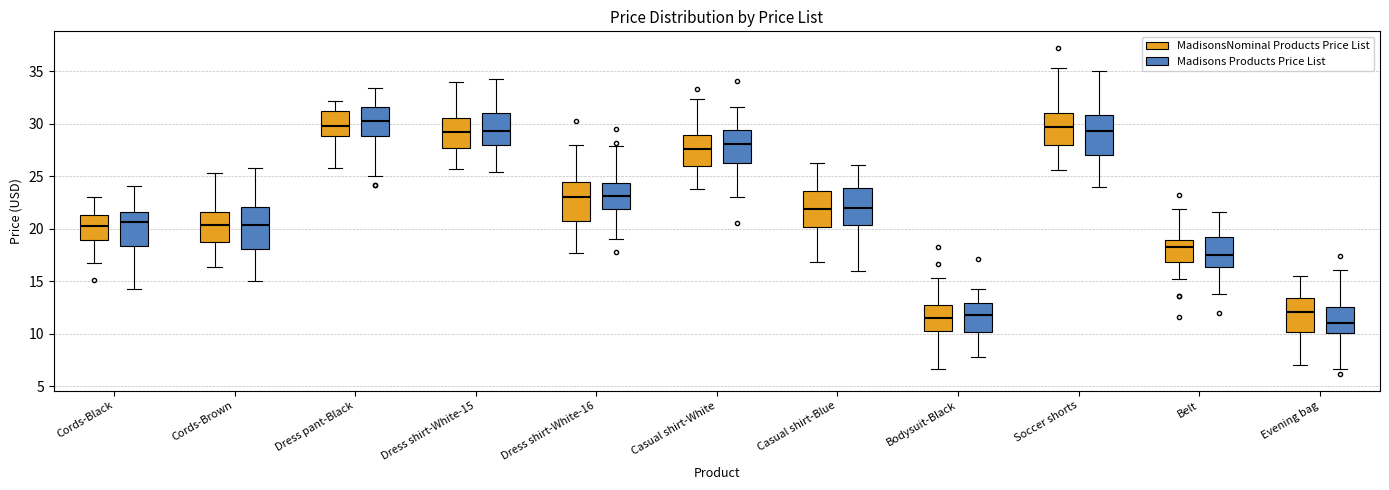

Reading left to right, transcribe this box plot: for each box, give where its median line is, the range the box spans, and where its two whiskers end, as read against the y-axis. The values are not printed on the chart, so give them approximately, as read against the axis.

Cords-Black (MadisonsNominal Products Price List): median 20.0, box 19.0 to 21.5, whiskers 16.5 to 23.0
Cords-Black (Madisons Products Price List): median 20.5, box 18.5 to 21.5, whiskers 14.5 to 24.0
Cords-Brown (MadisonsNominal Products Price List): median 20.5, box 18.5 to 21.5, whiskers 16.5 to 25.5
Cords-Brown (Madisons Products Price List): median 20.5, box 18.0 to 22.0, whiskers 15.0 to 26.0
Dress pant-Black (MadisonsNominal Products Price List): median 30.0, box 29.0 to 31.0, whiskers 26.0 to 32.0
Dress pant-Black (Madisons Products Price List): median 30.0, box 29.0 to 31.5, whiskers 25.0 to 33.5
Dress shirt-White-15 (MadisonsNominal Products Price List): median 29.5, box 27.5 to 30.5, whiskers 25.5 to 34.0
Dress shirt-White-15 (Madisons Products Price List): median 29.5, box 28.0 to 31.0, whiskers 25.5 to 34.5
Dress shirt-White-16 (MadisonsNominal Products Price List): median 23.0, box 21.0 to 24.5, whiskers 17.5 to 28.0
Dress shirt-White-16 (Madisons Products Price List): median 23.0, box 22.0 to 24.5, whiskers 19.0 to 28.0
Casual shirt-White (MadisonsNominal Products Price List): median 27.5, box 26.0 to 29.0, whiskers 24.0 to 32.5
Casual shirt-White (Madisons Products Price List): median 28.0, box 26.5 to 29.5, whiskers 23.0 to 31.5
Casual shirt-Blue (MadisonsNominal Products Price List): median 22.0, box 20.0 to 23.5, whiskers 17.0 to 26.5
Casual shirt-Blue (Madisons Products Price List): median 22.0, box 20.5 to 24.0, whiskers 16.0 to 26.0
Bodysuit-Black (MadisonsNominal Products Price List): median 11.5, box 10.5 to 12.5, whiskers 6.5 to 15.5
Bodysuit-Black (Madisons Products Price List): median 12.0, box 10.0 to 13.0, whiskers 8.0 to 14.5
Soccer shorts (MadisonsNominal Products Price List): median 29.5, box 28.0 to 31.0, whiskers 25.5 to 35.5
Soccer shorts (Madisons Products Price List): median 29.5, box 27.0 to 31.0, whiskers 24.0 to 35.0
Belt (MadisonsNominal Products Price List): median 18.5, box 17.0 to 19.0, whiskers 15.0 to 22.0
Belt (Madisons Products Price List): median 17.5, box 16.5 to 19.5, whiskers 14.0 to 21.5
Evening bag (MadisonsNominal Products Price List): median 12.0, box 10.0 to 13.5, whiskers 7.0 to 15.5
Evening bag (Madisons Products Price List): median 11.0, box 10.0 to 12.5, whiskers 6.5 to 16.0